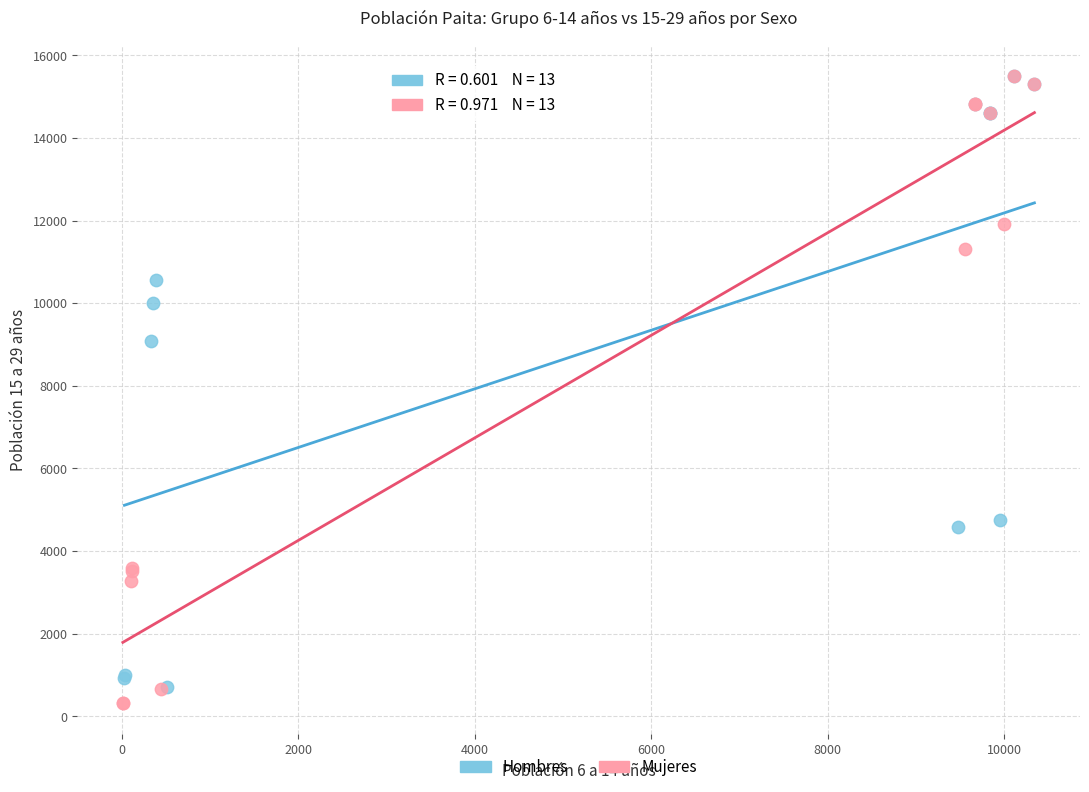

Which series reaches the minimum Y coordinate?

Mujeres